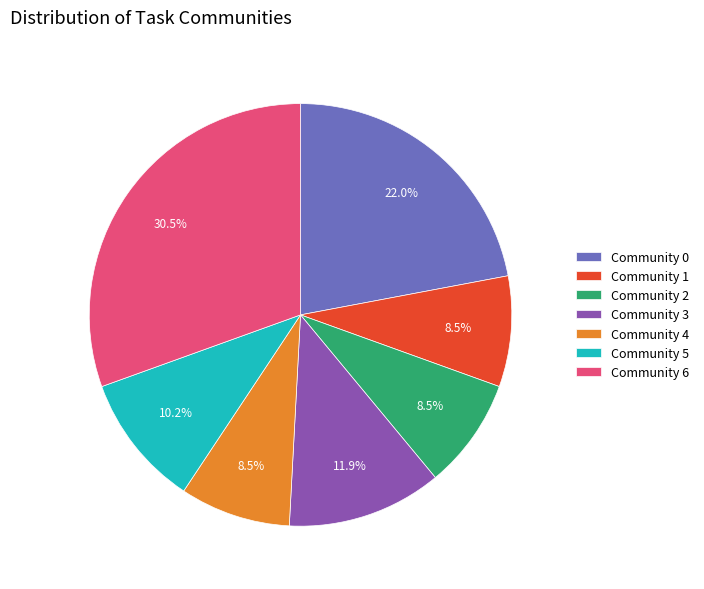

Count the number of slices in the pie.

7